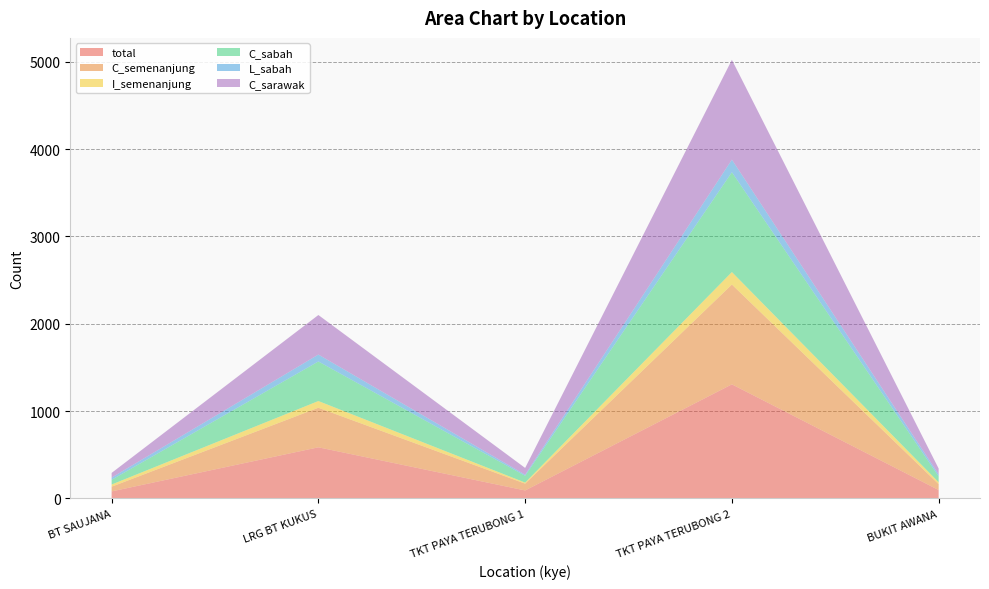

Reading right to left, list all the values displayed in this chart.

total: 97	1307	92	586	81
C_semenanjung: 67	1143	78	453	54
I_semenanjung: 22	143	12	77	25
C_sabah: 67	1143	78	453	54
L_sabah: 23	144	12	79	25
C_sarawak: 67	1143	78	453	54